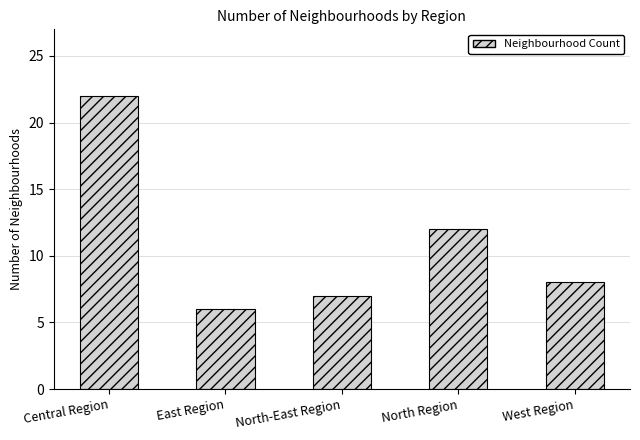

How many data points are less than 8?

2